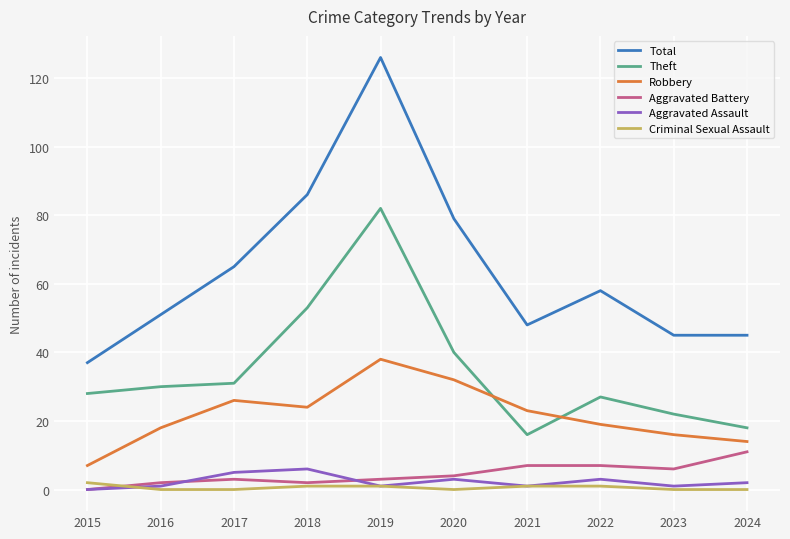

List the series in order of their peak value, lowest first.

Criminal Sexual Assault, Aggravated Assault, Aggravated Battery, Robbery, Theft, Total